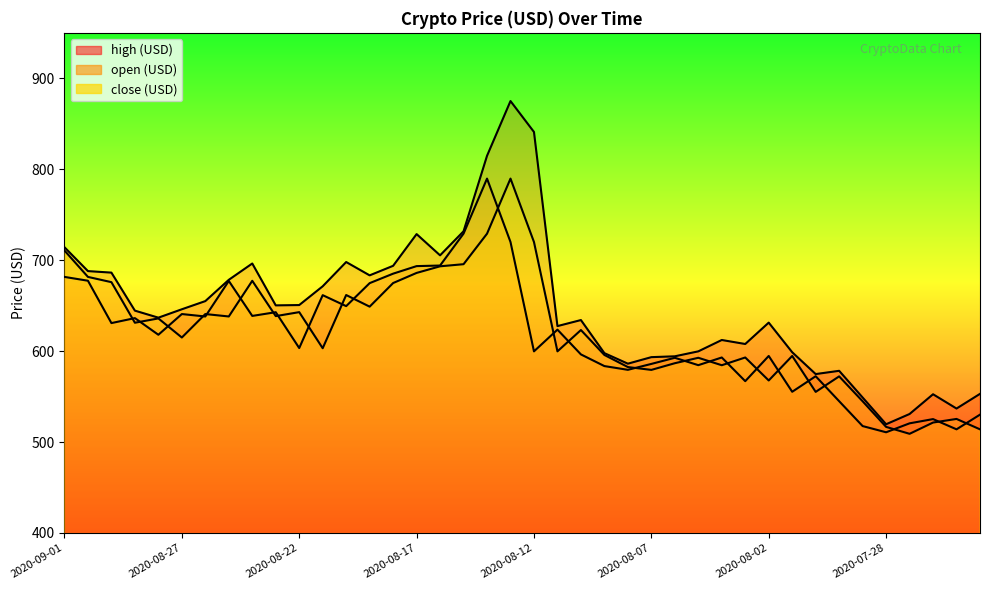

Rank the series by their maximum value, from highest to lowest.

high (USD), open (USD), close (USD)